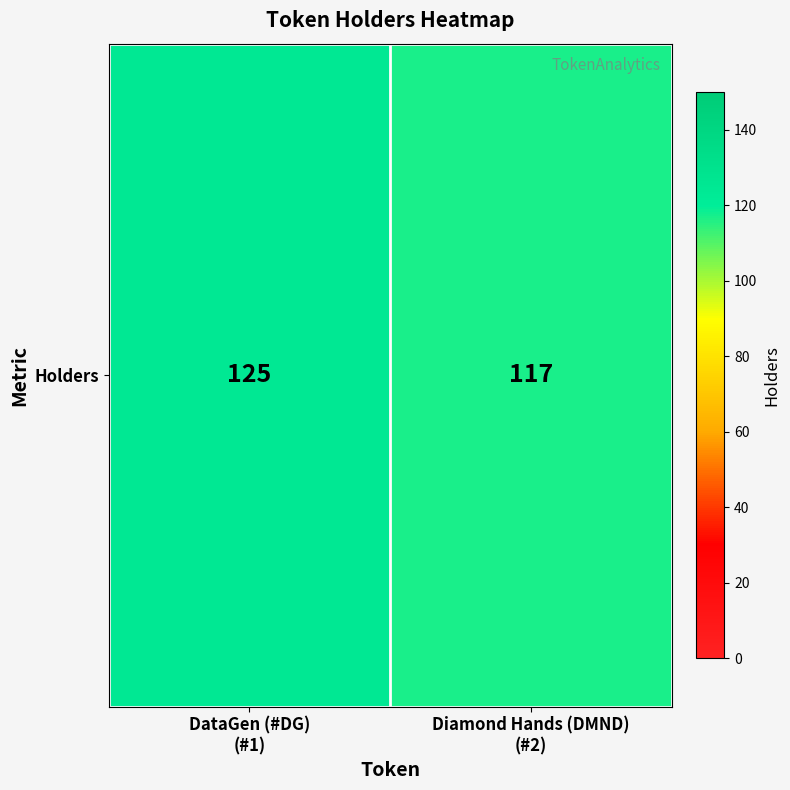

Reading left to right, transcribe all the data shown in this chart.

DataGen (#DG)
(#1)=125	Diamond Hands (DMND)
(#2)=117